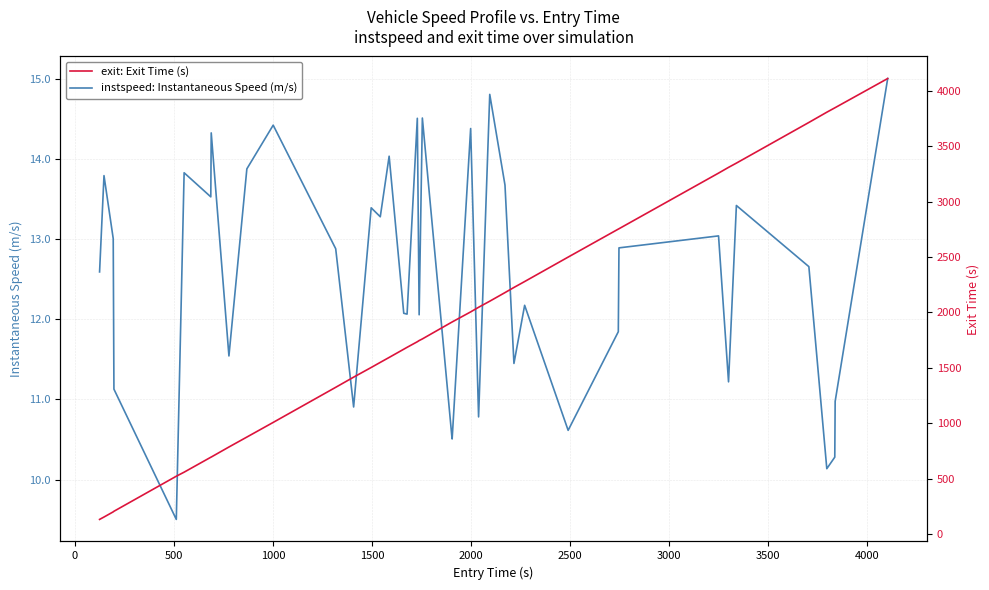

How many data points does each series have?

40